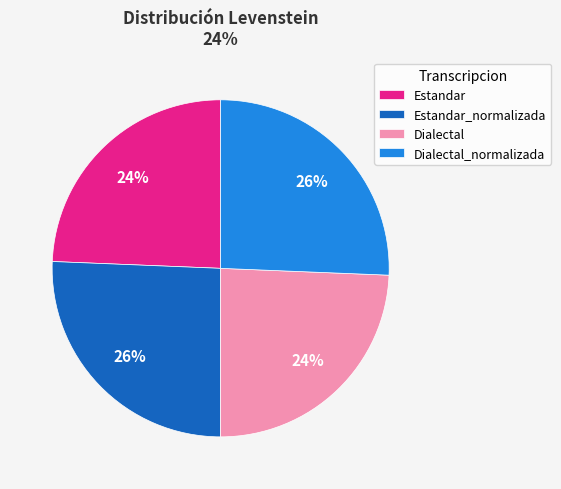

Combined, do Estandar_normalizada and Dialectal_normalizada account for over 50%?

Yes